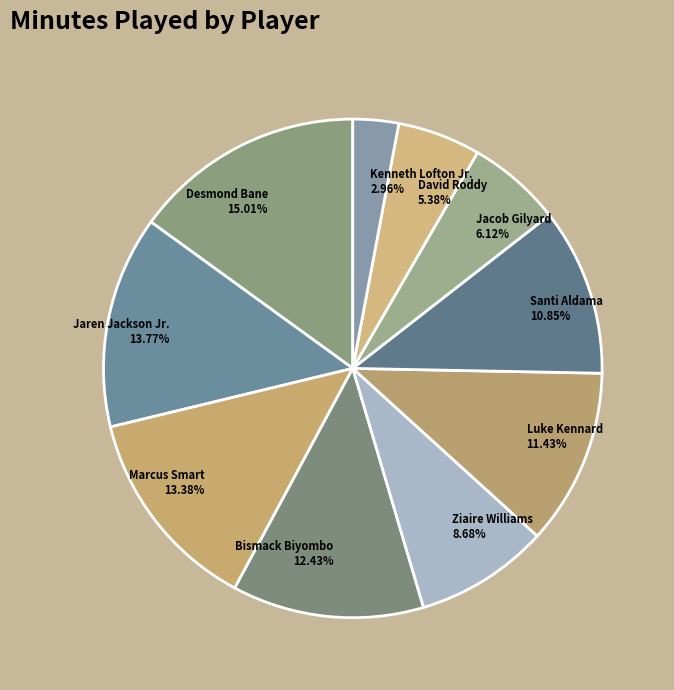

To the nearest percent, what percentage of the pie is Marcus Smart?

13%